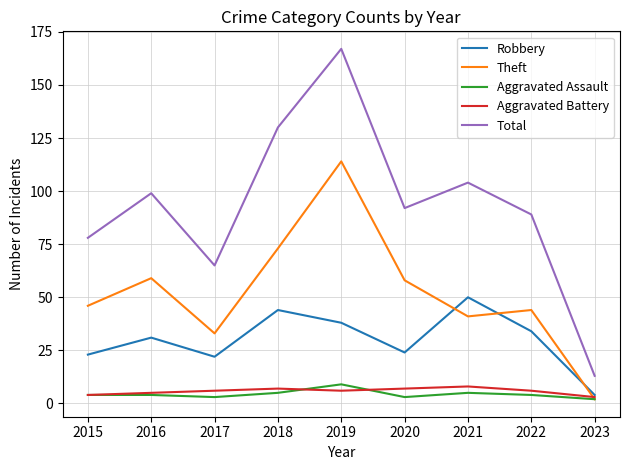

Is the value of Robbery at 2022 greater than the value of Aggravated Assault at 2019?

Yes